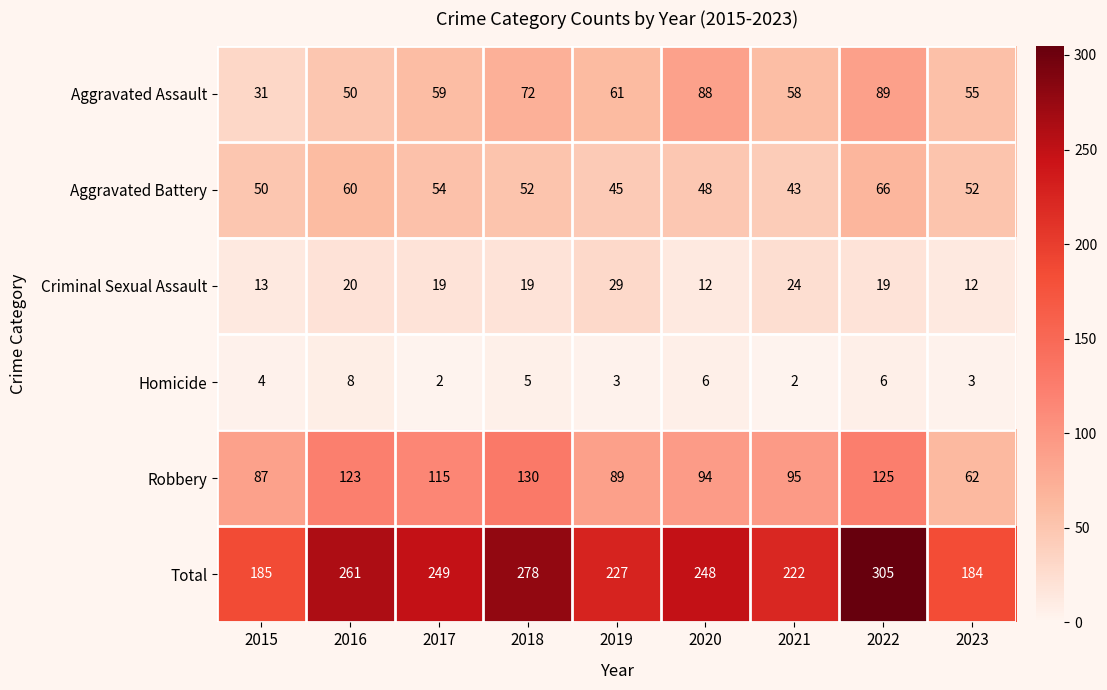

Where is Aggravated Battery nearest to the value 54?

2017